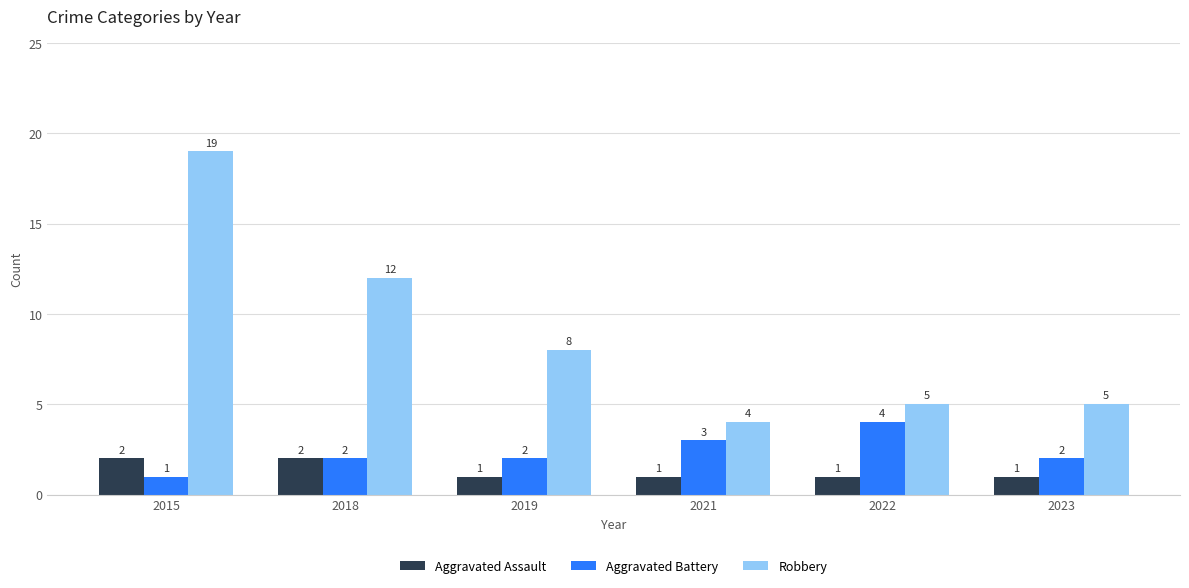

Which series has the largest total across all categories?

Robbery